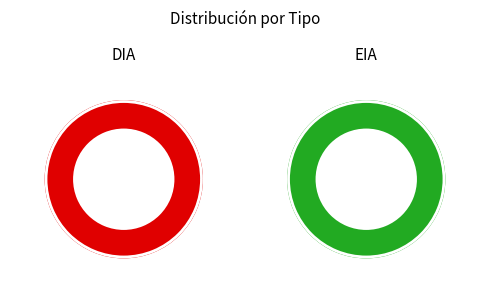

Rank the categories by value from highest to lowest.

DIA, EIA